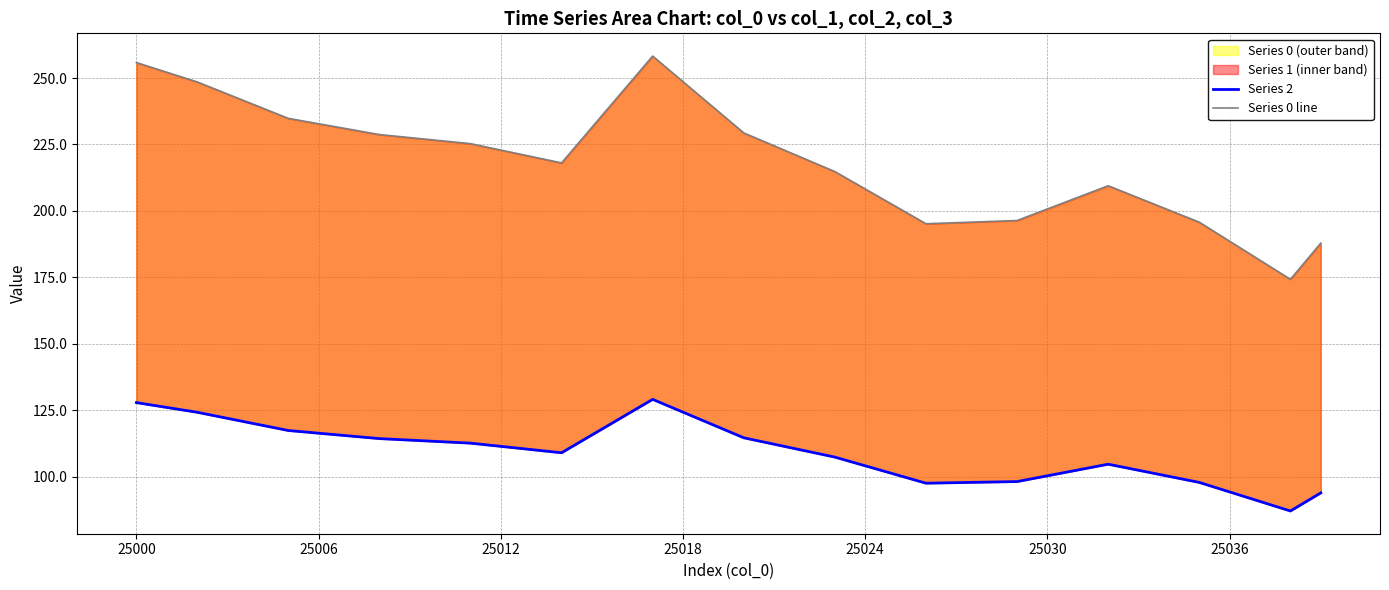

Rank the series at 25012 from highest to lowest value.

Series 0 line, Series 2